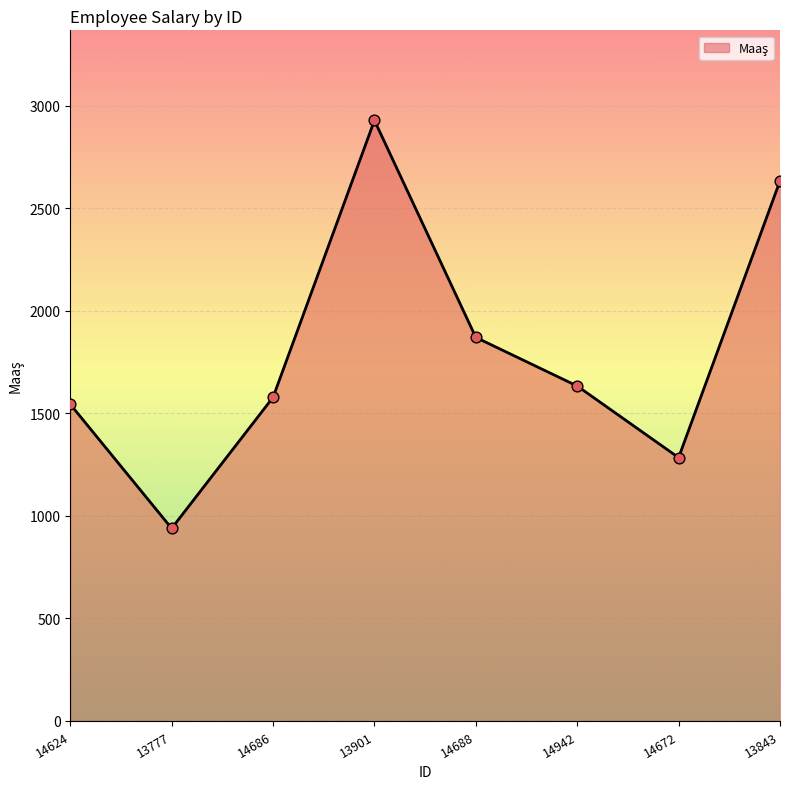

Which has a higher value, 14688 or 13901?

13901